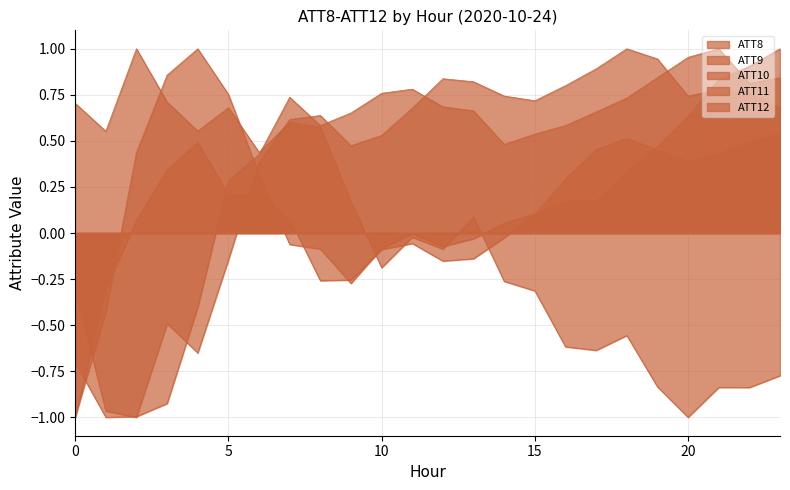

What is the difference between the ATT10 values at 9 and 3?

0.6